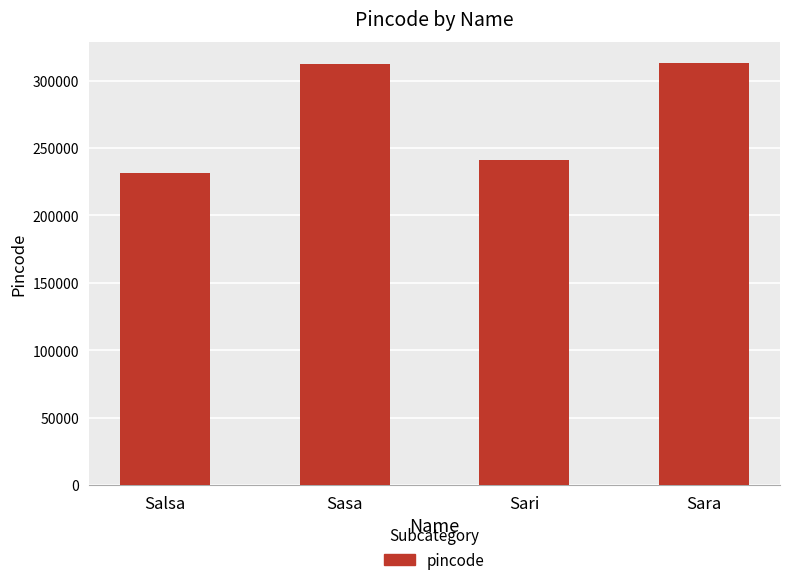

Is it true that the value at Sara is 313131?

True